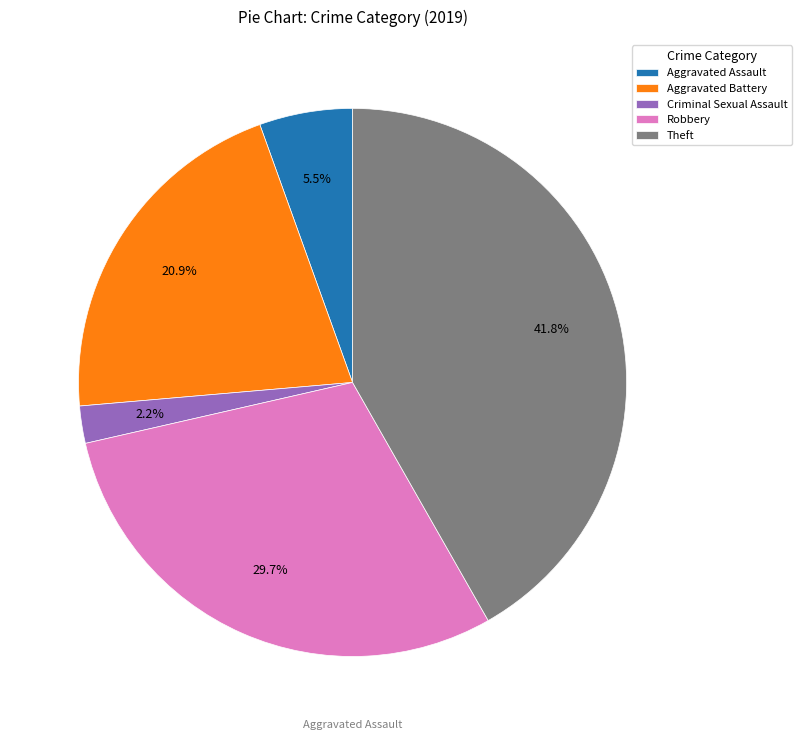

Which slice is the smallest?

Criminal Sexual Assault